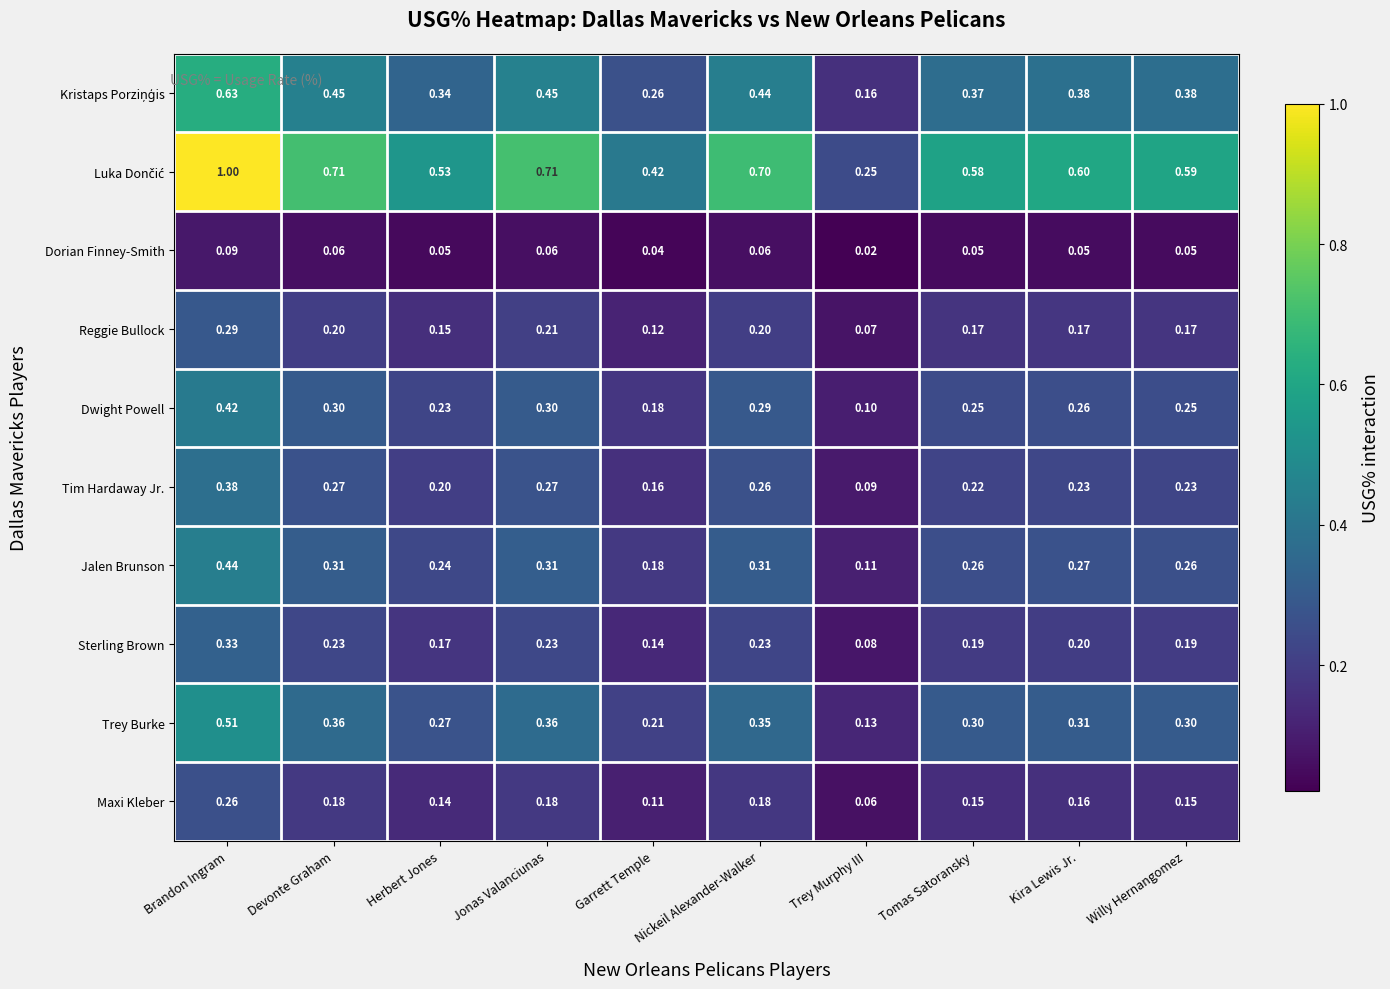

At which label does Maxi Kleber reach its peak?

Brandon Ingram